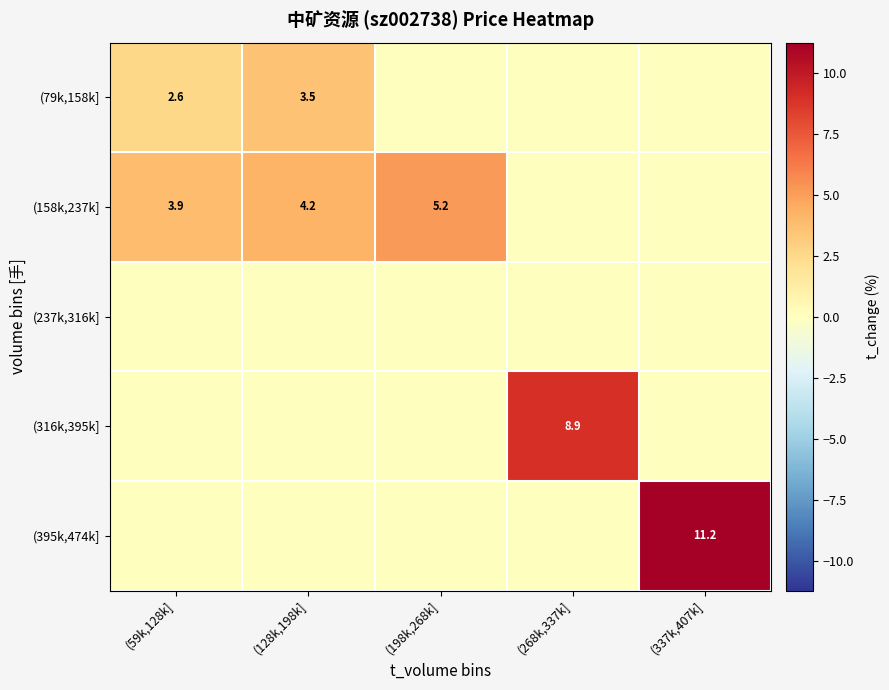

Is it true that (158k,237k] equals 6.7 at (59k,128k]?

False